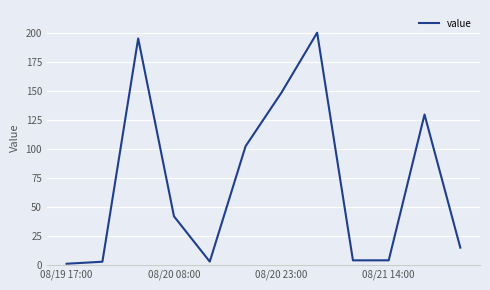

What is the difference between the maximum and minimum values?

199.6